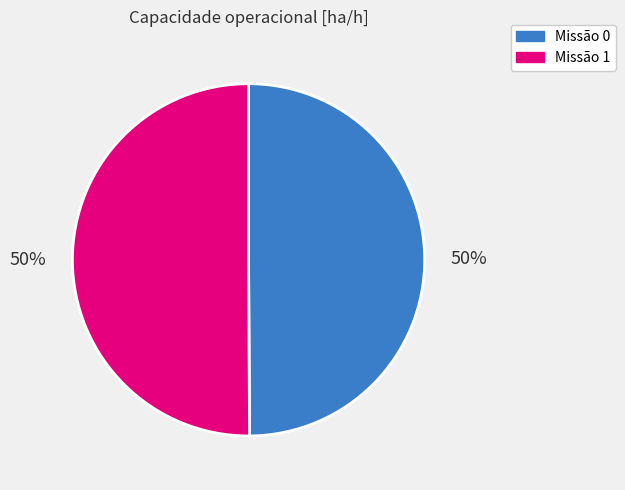

To the nearest percent, what is the average slice percentage?

50%